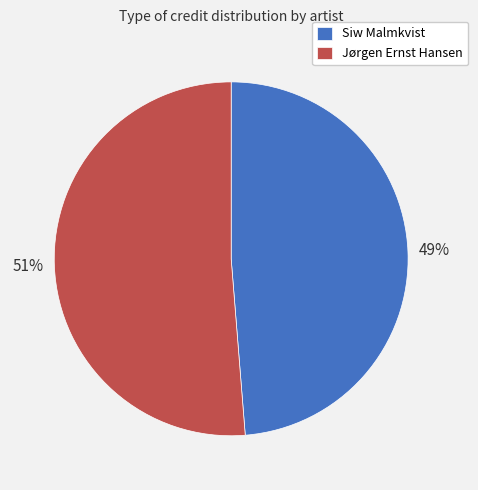

Is it true that Siw Malmkvist is 35% of the pie?

False